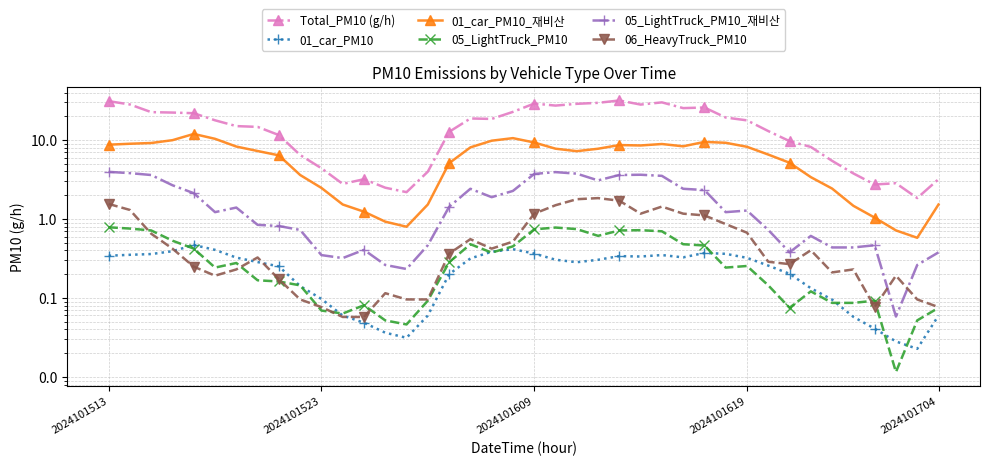

What is the average value of the 01_car_PM10 series?

0.2